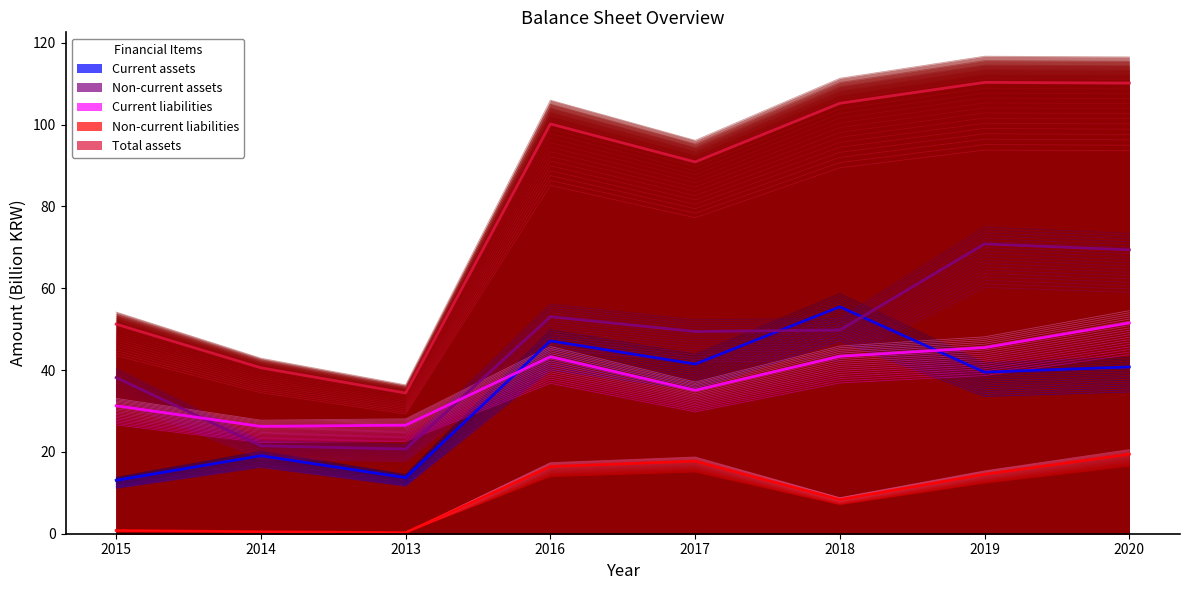

Which series has the largest total across all categories?

Total assets (top)